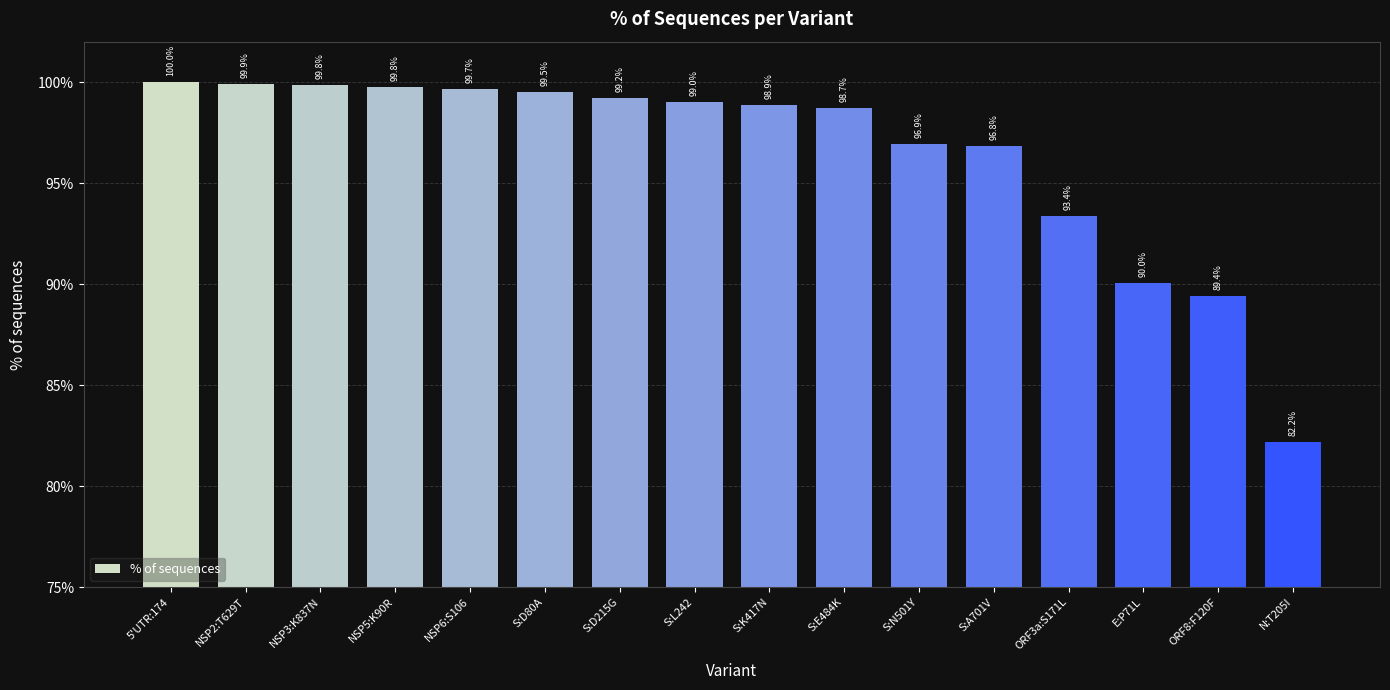

What is the average value?

96.5